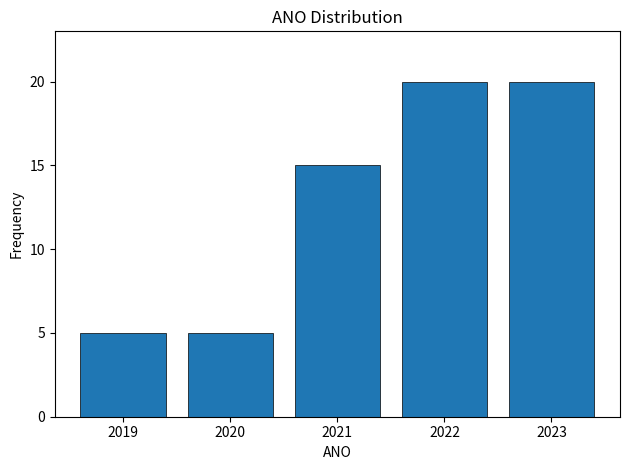

Reading right to left, what are all the values shown in this chart?

2023=20	2022=20	2021=15	2020=5	2019=5